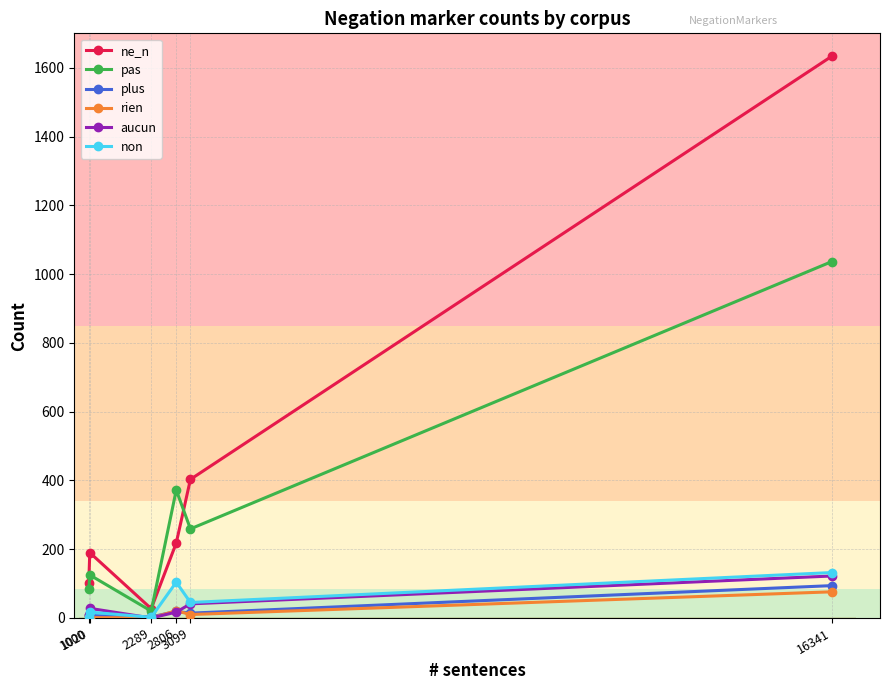

Which series has the largest total across all categories?

ne_n